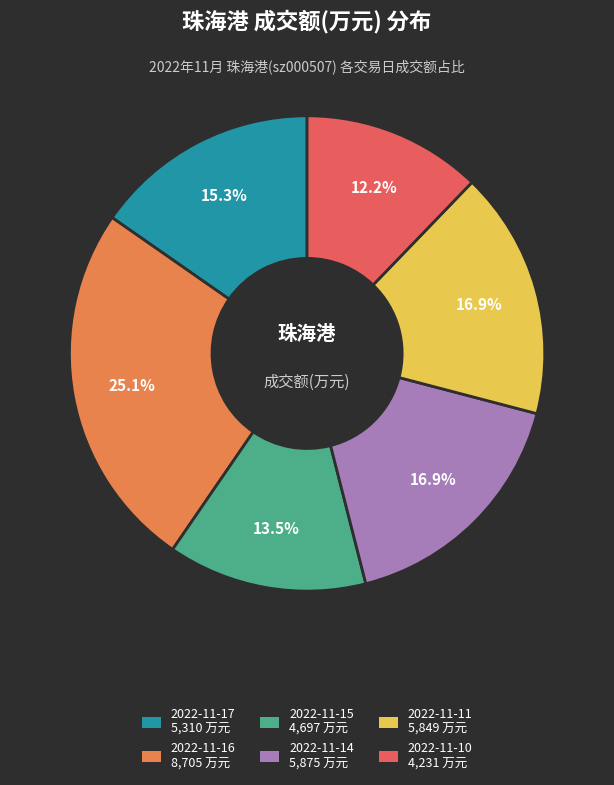

Does 2022-11-17 represent more than half of the total?

No